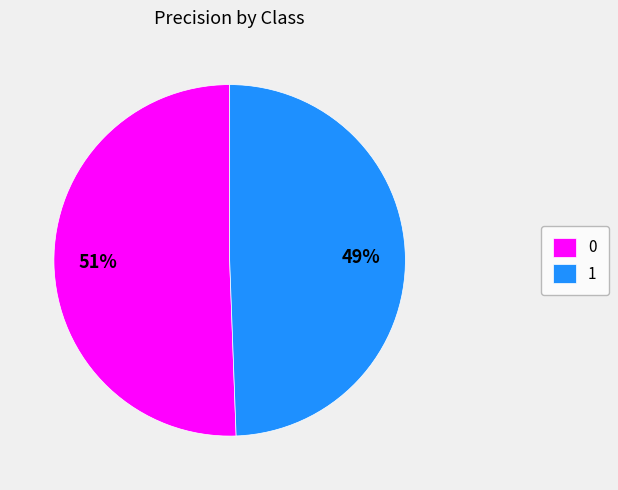

Combined, do 0 and 1 account for over 50%?

Yes